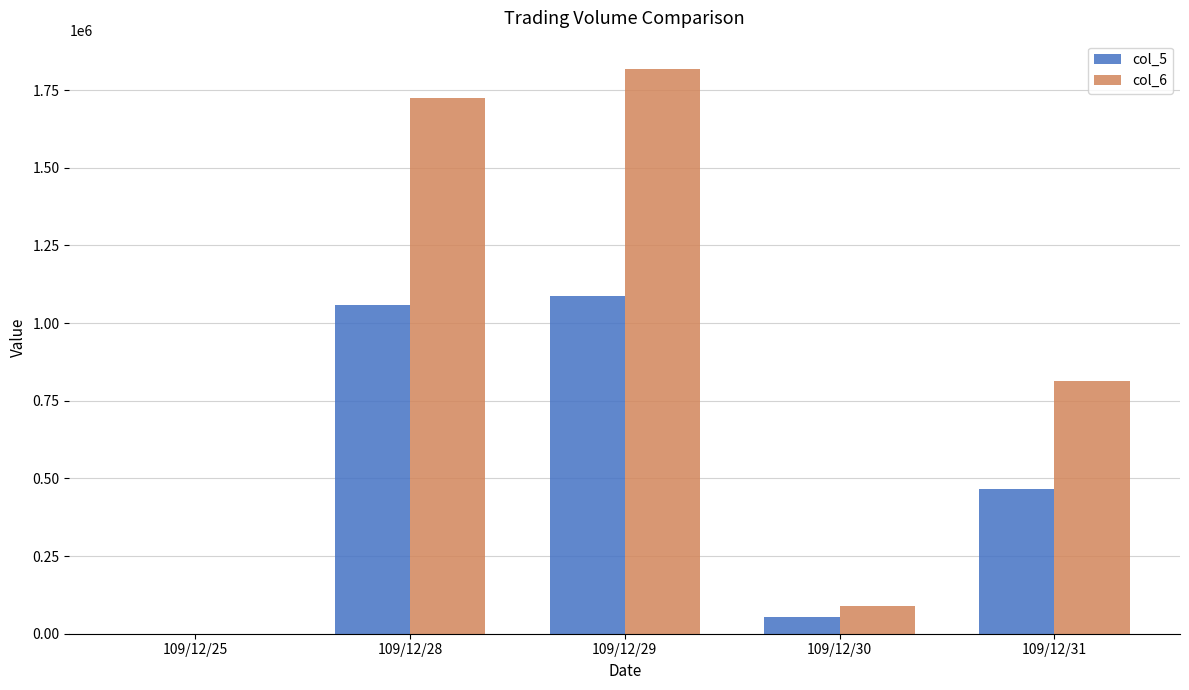

At which category is the sum across all series the highest?

109/12/29